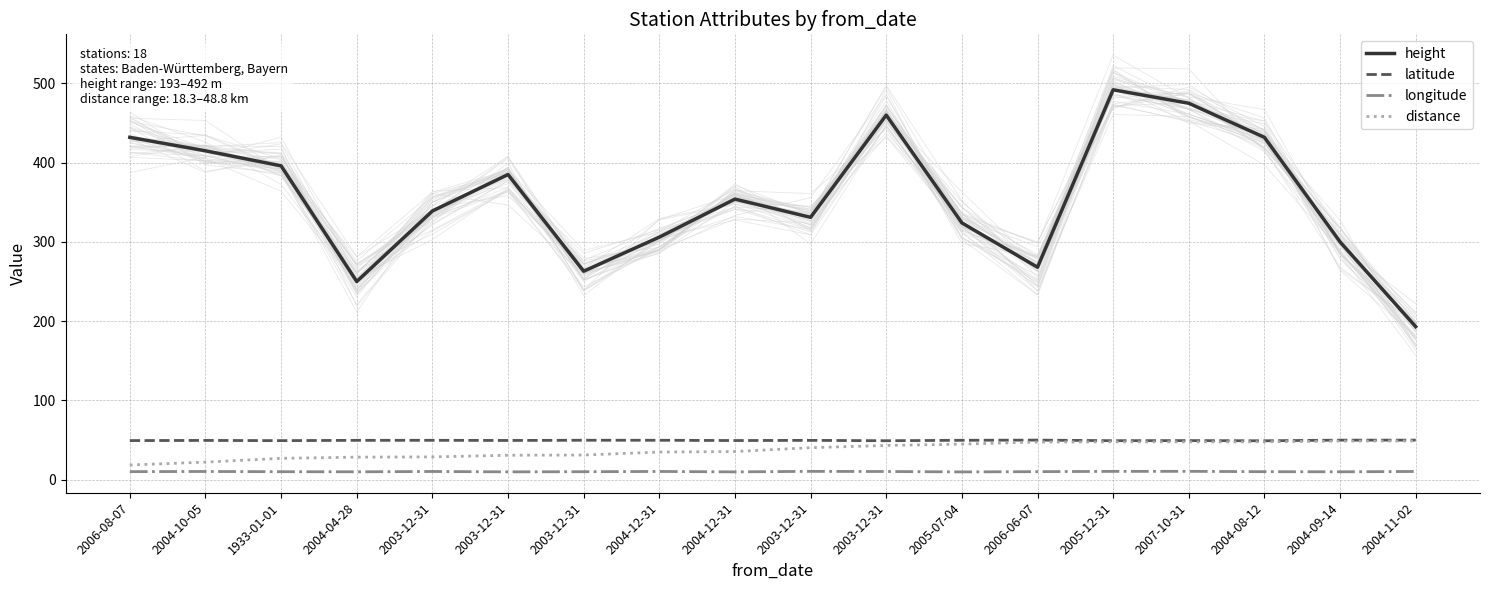

What value does the latitude series have at 2004-12-31?

49.6